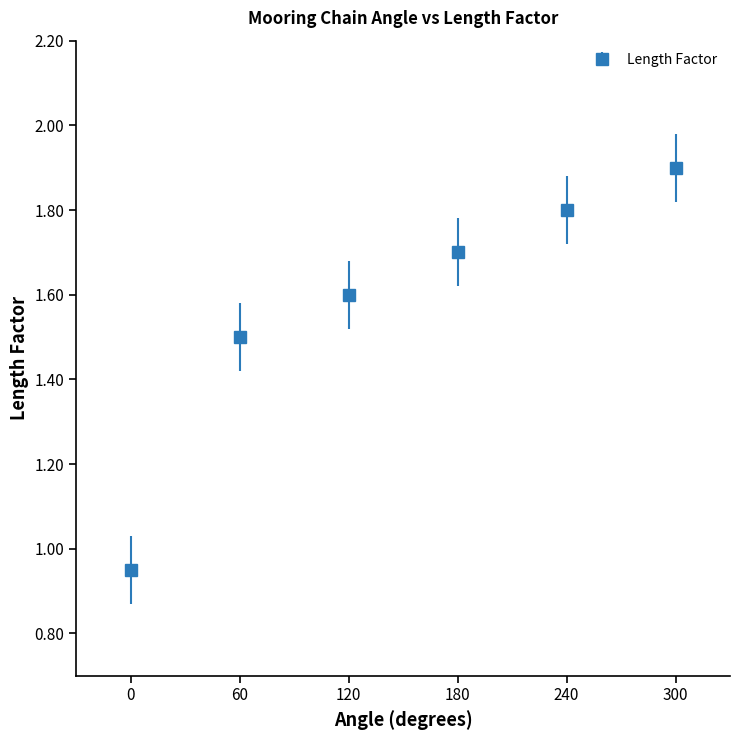

Between 120 and 300, which is larger?

300